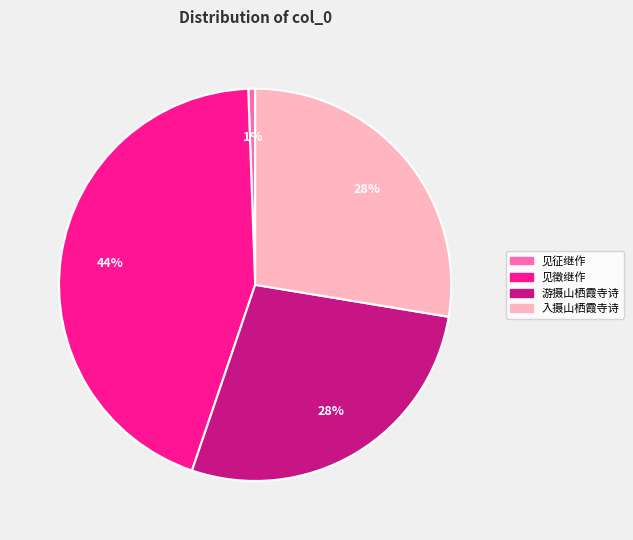

The 游摄山栖霞寺诗 slice represents 28% of the pie. True or false?

True